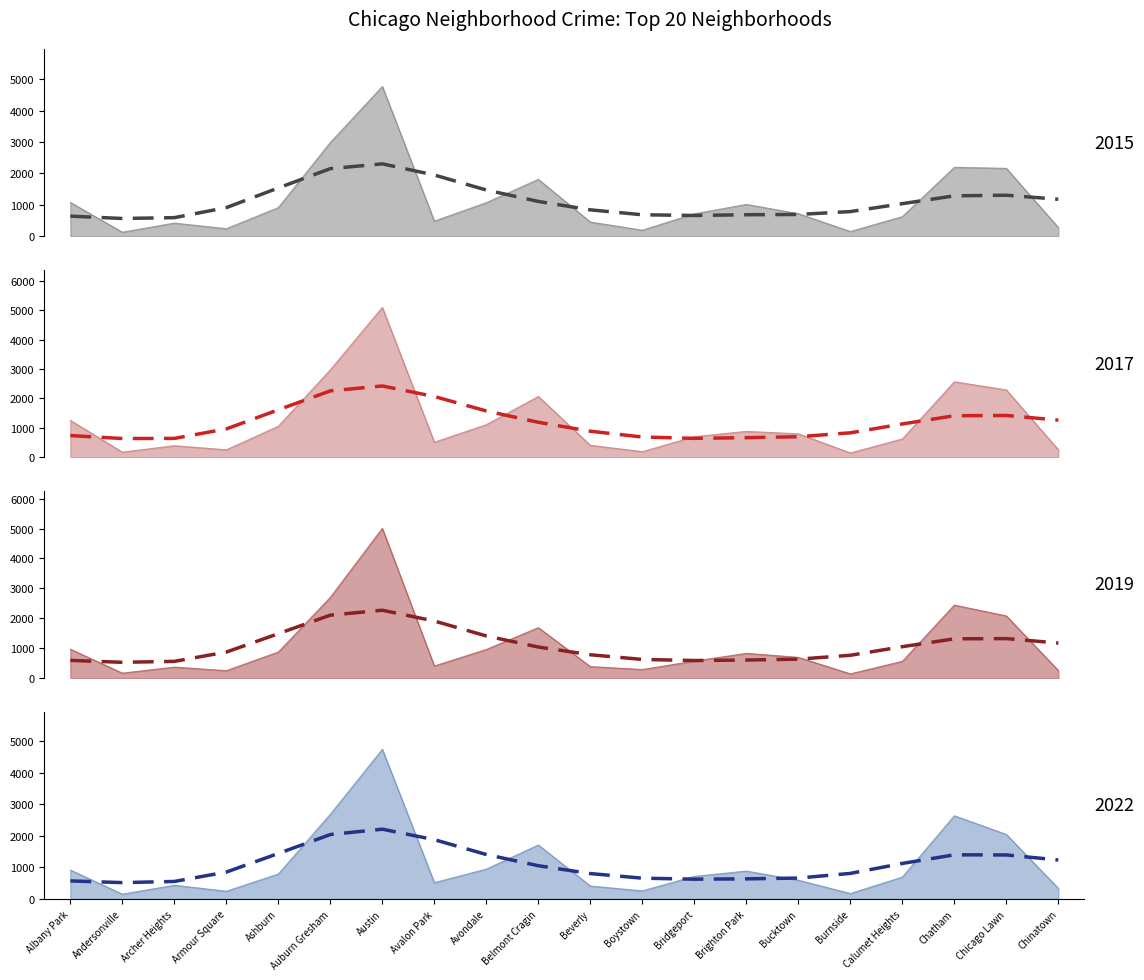

How many distinct data groups are displayed?

4